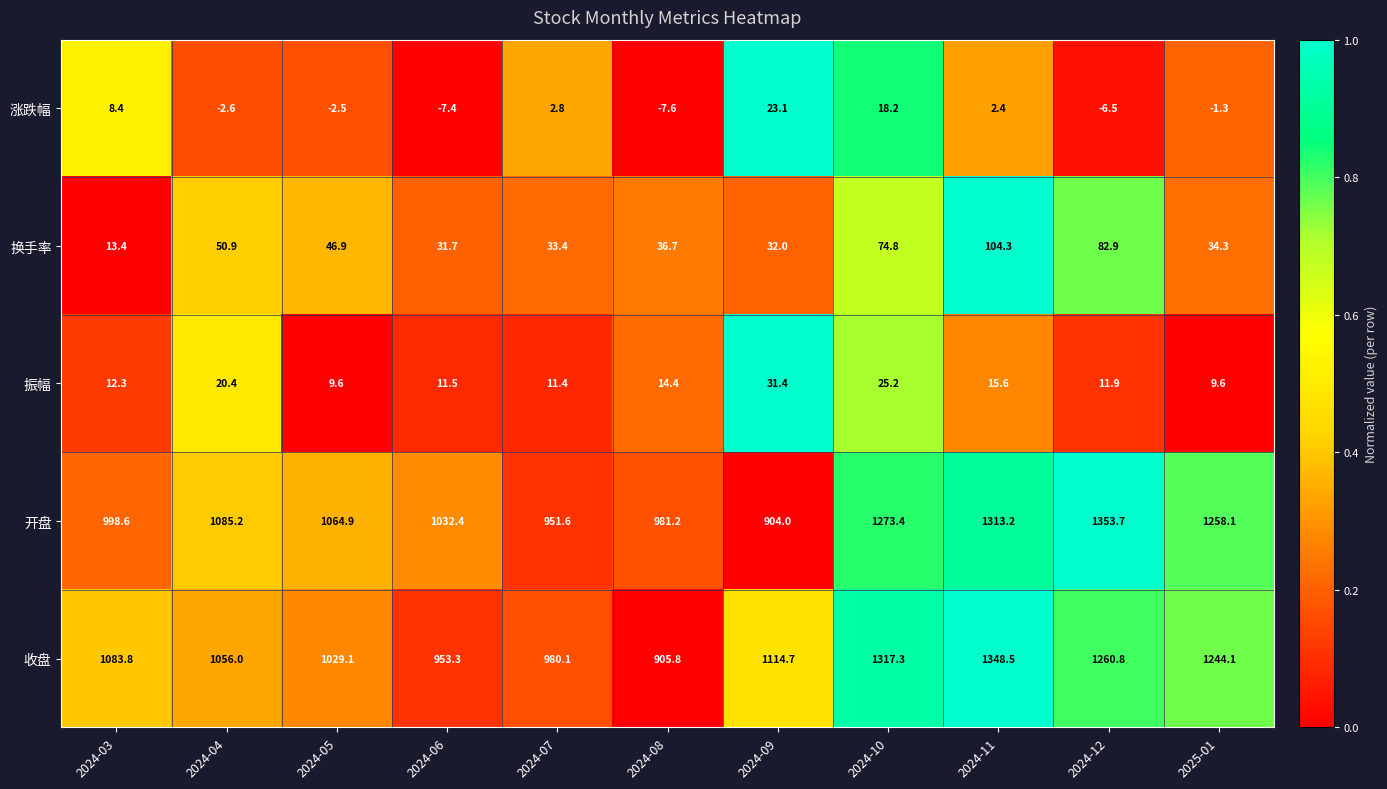

What is the total value across all series at 2024-09?

2105.2